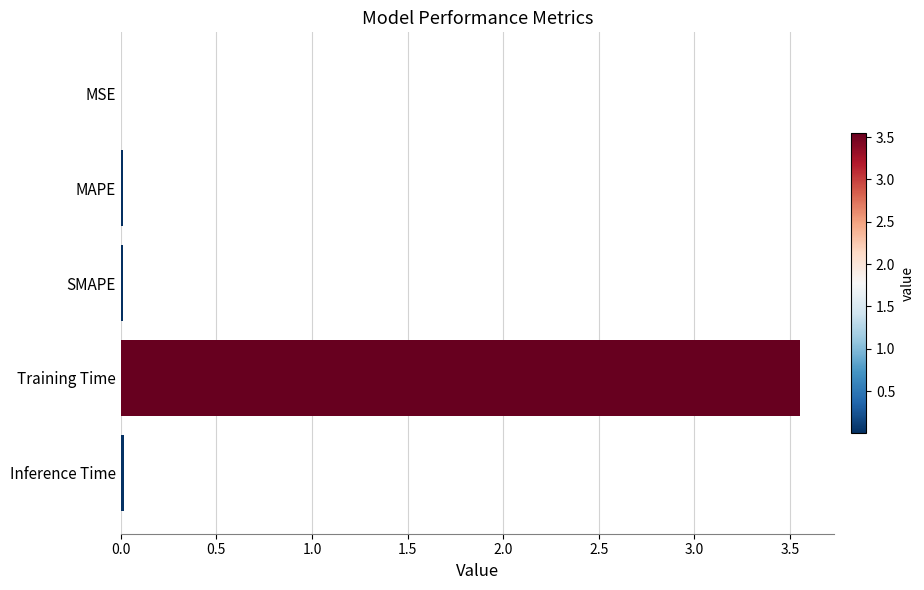

Between Training Time and SMAPE, which is larger?

Training Time